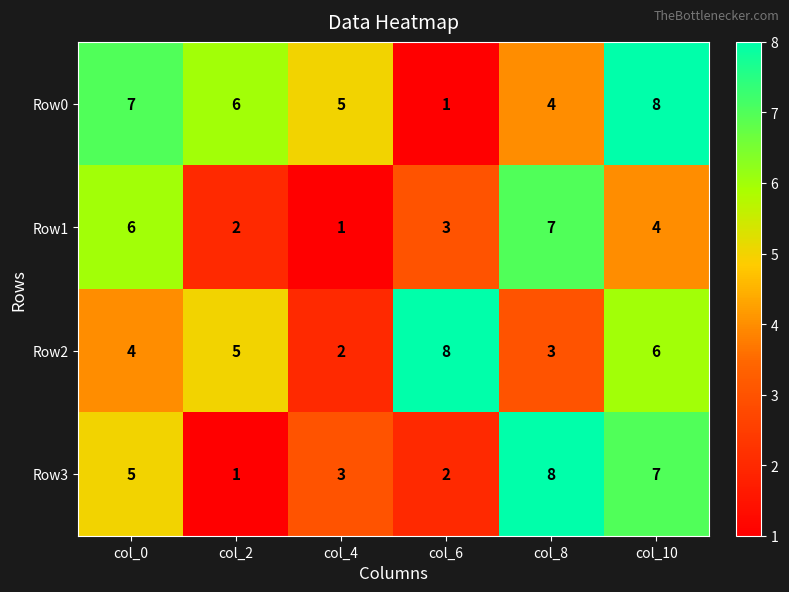

Between col_4 and col_6, which series saw the biggest shift?

Row2